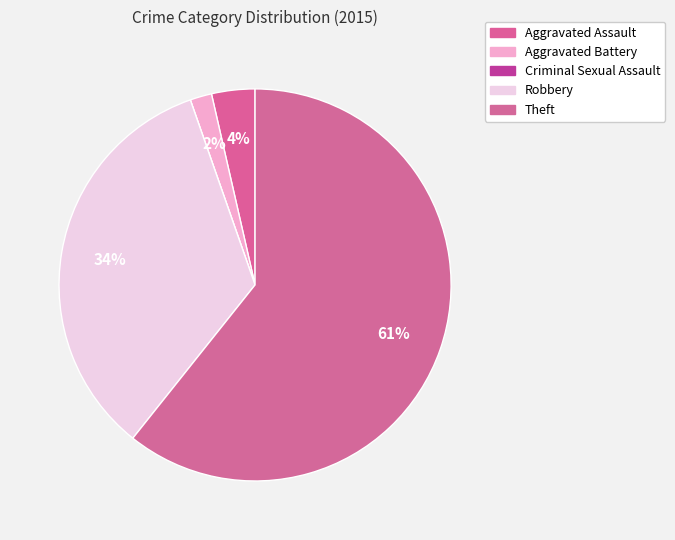

Which has a higher value, Robbery or Criminal Sexual Assault?

Robbery